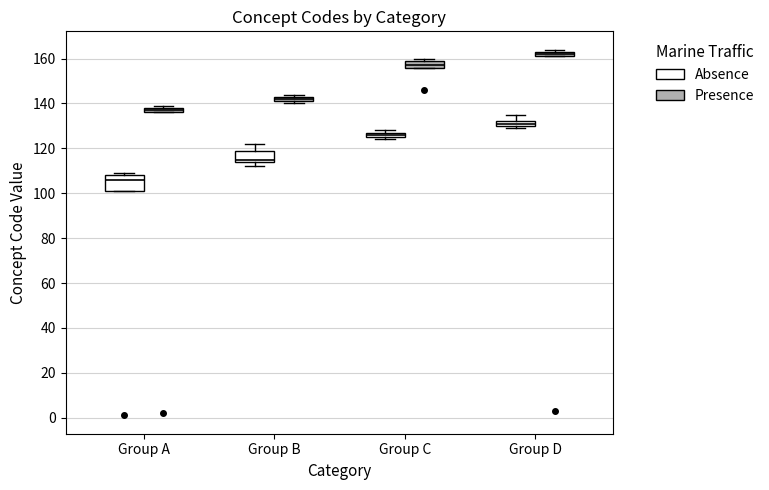

Where is the lower edge of the box for Group A (Presence) on the y-axis? The values are not printed on the chart, so give them approximately, as read against the axis.

136